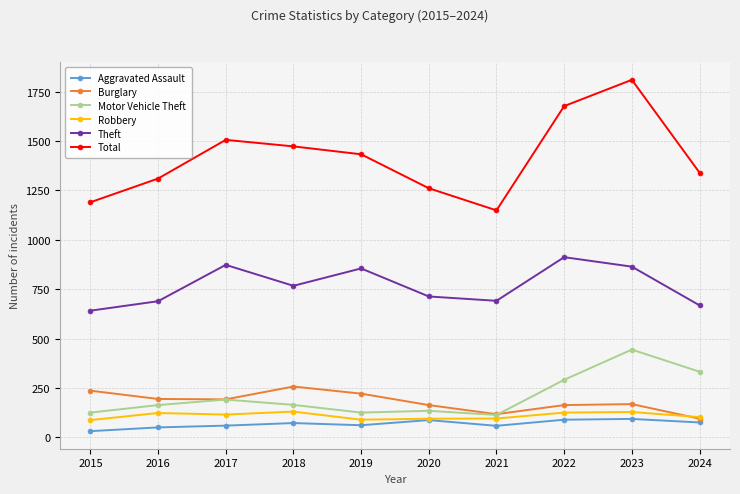

The Motor Vehicle Theft series shows 191 at 2017. True or false?

True